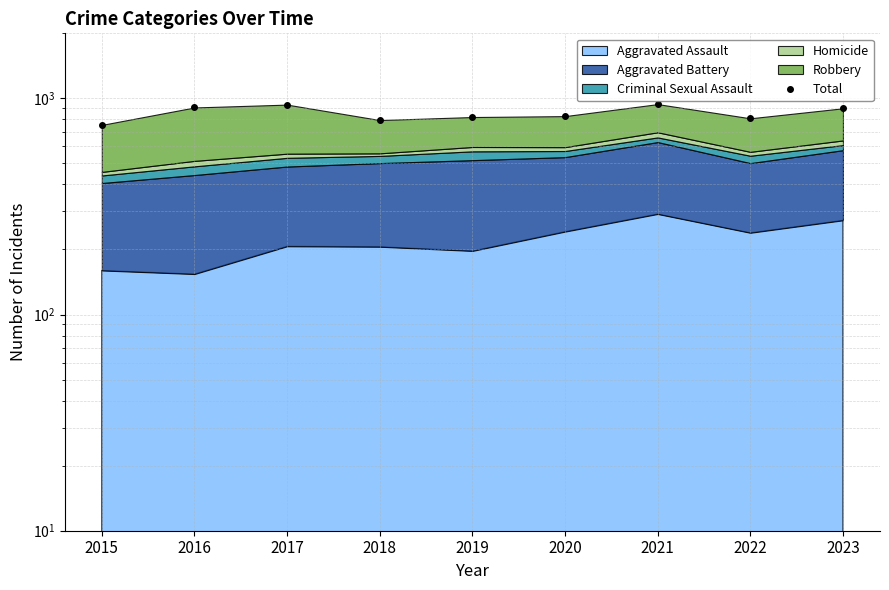

What is the change in value from 2018 to 2019?

+26